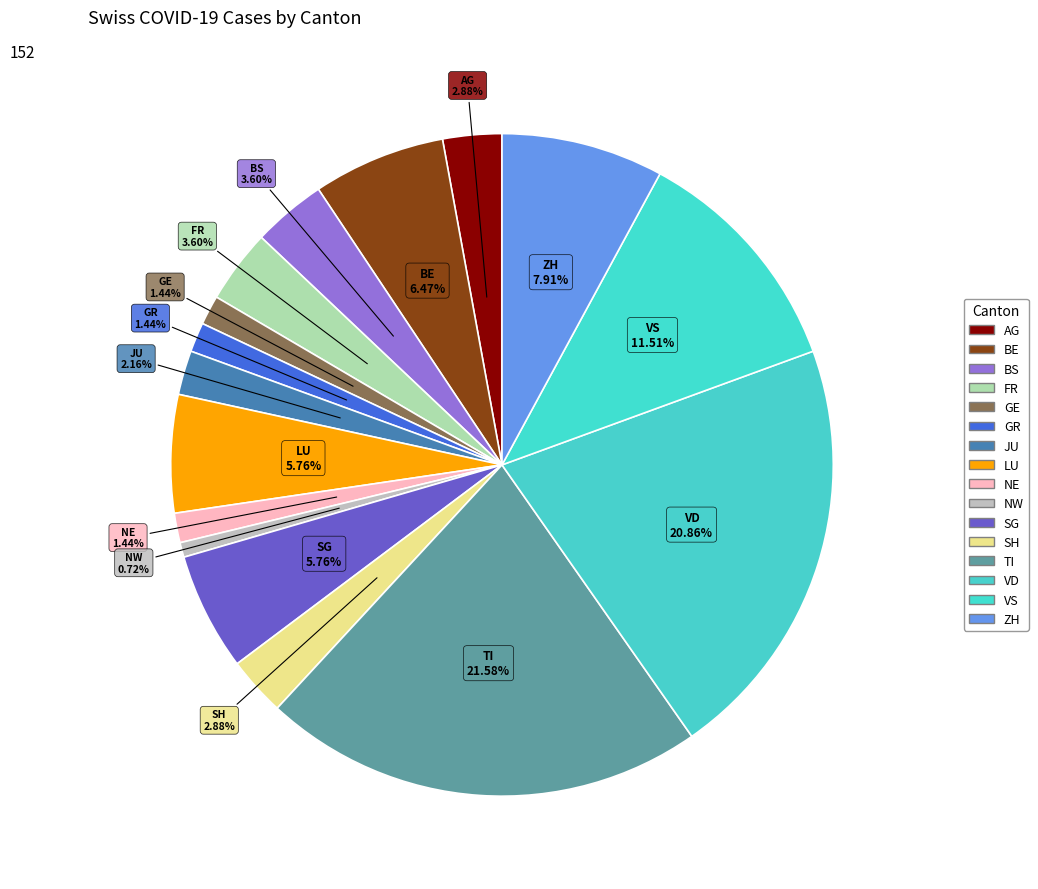

How many slices are in this pie chart?

16